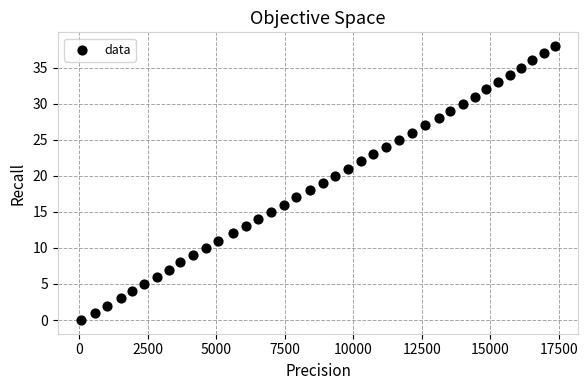

What is the range of X values (max minus min)?

17282